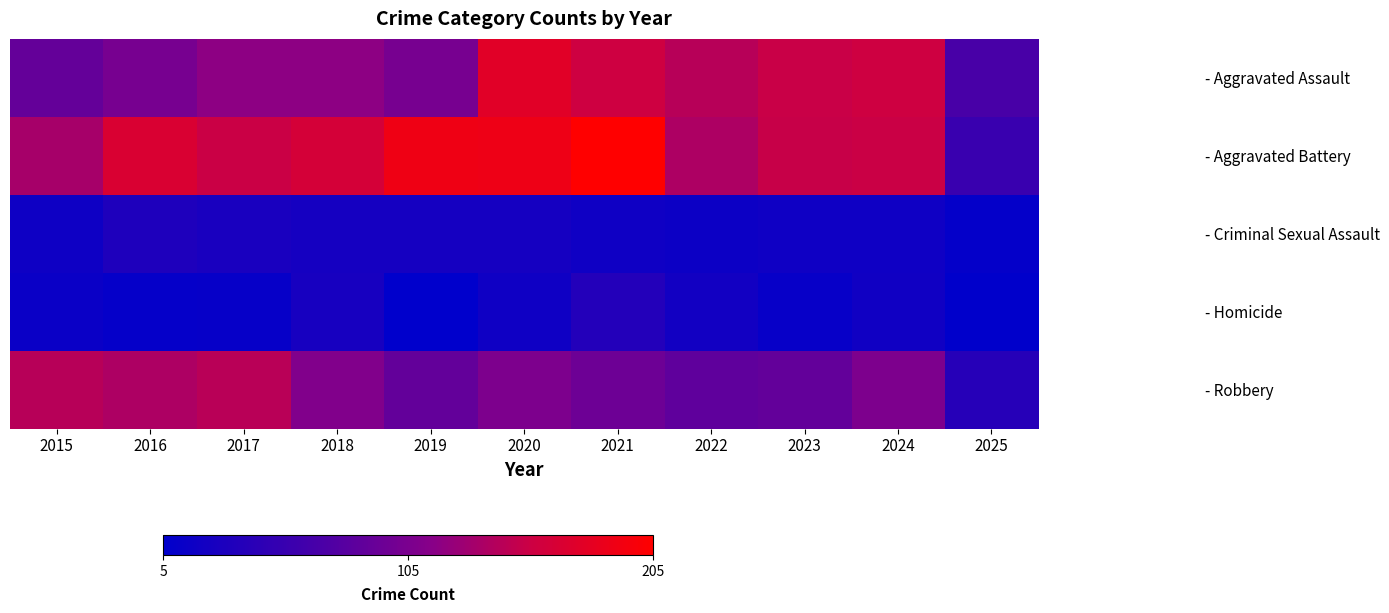

At 2022, list the series in order from smallest to largest.

- Criminal Sexual Assault, - Homicide, - Robbery, - Aggravated Battery, - Aggravated Assault